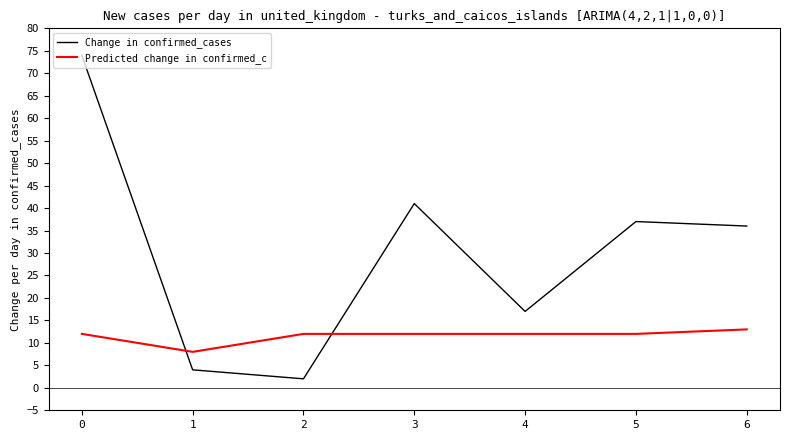

Reading right to left, what are all the values shown in this chart?

Change in confirmed_cases: 6=36	5=37	4=17	3=41	2=2	1=4	0=74
Predicted change in confirmed_c: 6=13	5=12	4=12	3=12	2=12	1=8	0=12